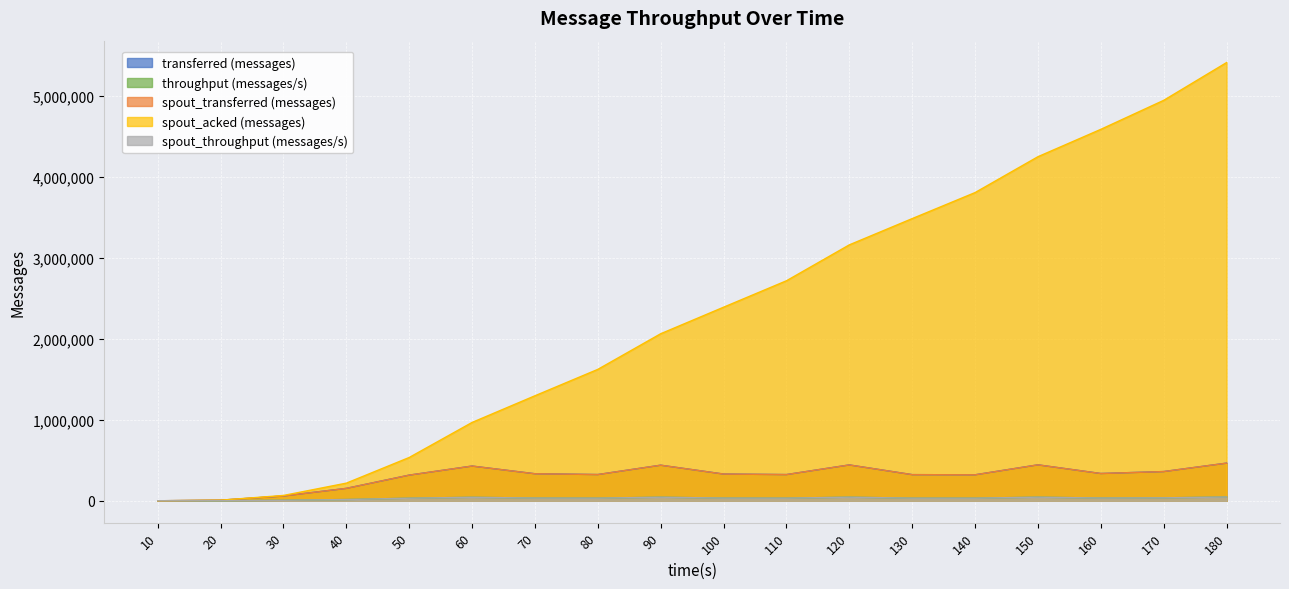

How many categories are shown in the chart?

18